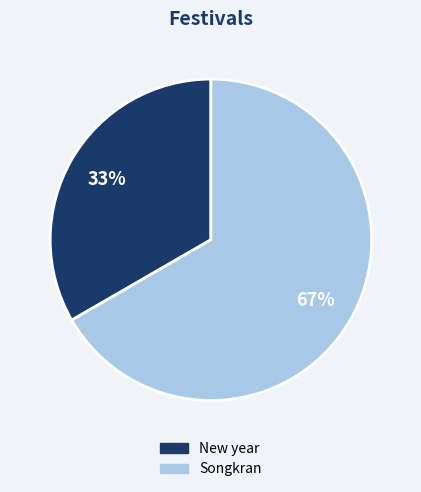

Is it true that New year is 24% of the pie?

False